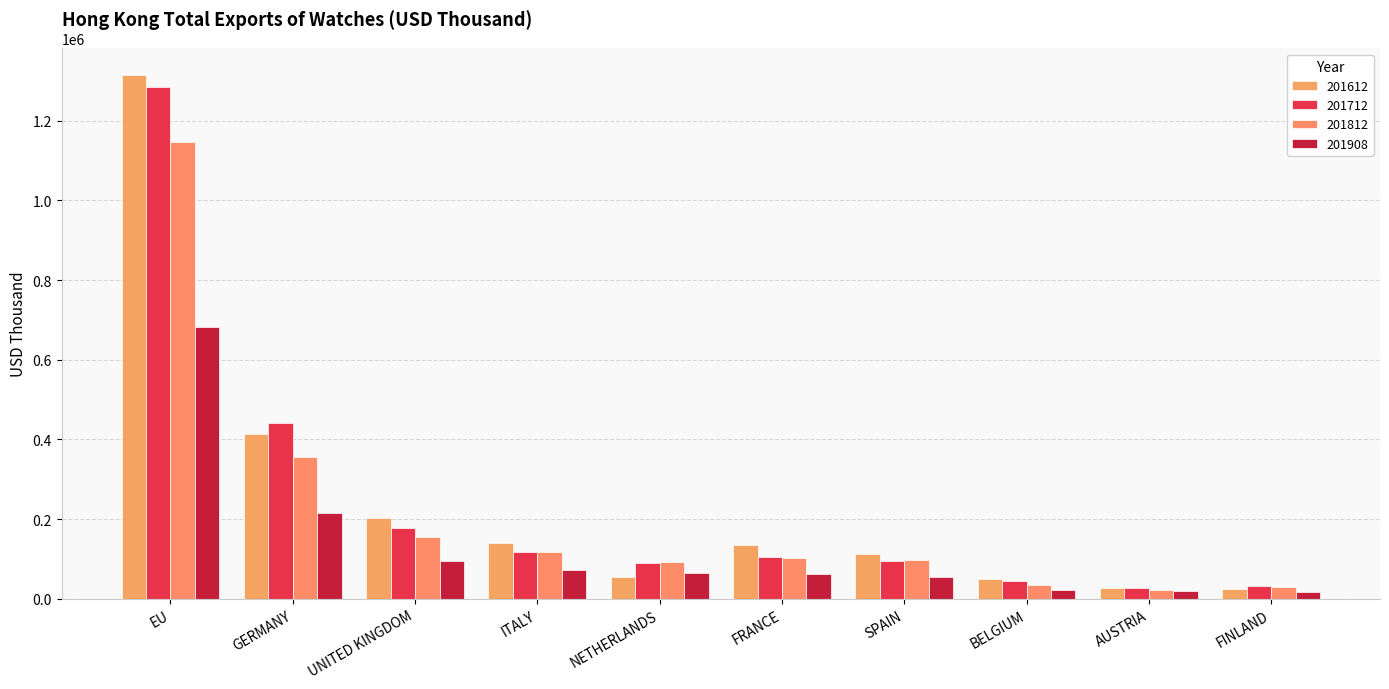

Reading right to left, what are all the values shown in this chart?

201612: FINLAND=25745.4	AUSTRIA=26546.2	BELGIUM=50666.8	SPAIN=112418.9	FRANCE=135888.5	NETHERLANDS=54280.3	ITALY=140677.2	UNITED KINGDOM=201523.1	GERMANY=412879.9	EU=1315573.8
201712: FINLAND=32423.7	AUSTRIA=26896.5	BELGIUM=44912.0	SPAIN=96074.5	FRANCE=104096.6	NETHERLANDS=91036.6	ITALY=117291.8	UNITED KINGDOM=177196.8	GERMANY=441746.2	EU=1284997.7
201812: FINLAND=28742.4	AUSTRIA=22989.8	BELGIUM=34063.9	SPAIN=97170.6	FRANCE=102555.7	NETHERLANDS=93010.8	ITALY=117055.7	UNITED KINGDOM=156173.4	GERMANY=356601.2	EU=1146887.3
201908: FINLAND=16304.5	AUSTRIA=18978.9	BELGIUM=23166.3	SPAIN=53540.2	FRANCE=61647.1	NETHERLANDS=64071.9	ITALY=72475.8	UNITED KINGDOM=93710.5	GERMANY=215174.0	EU=681376.5